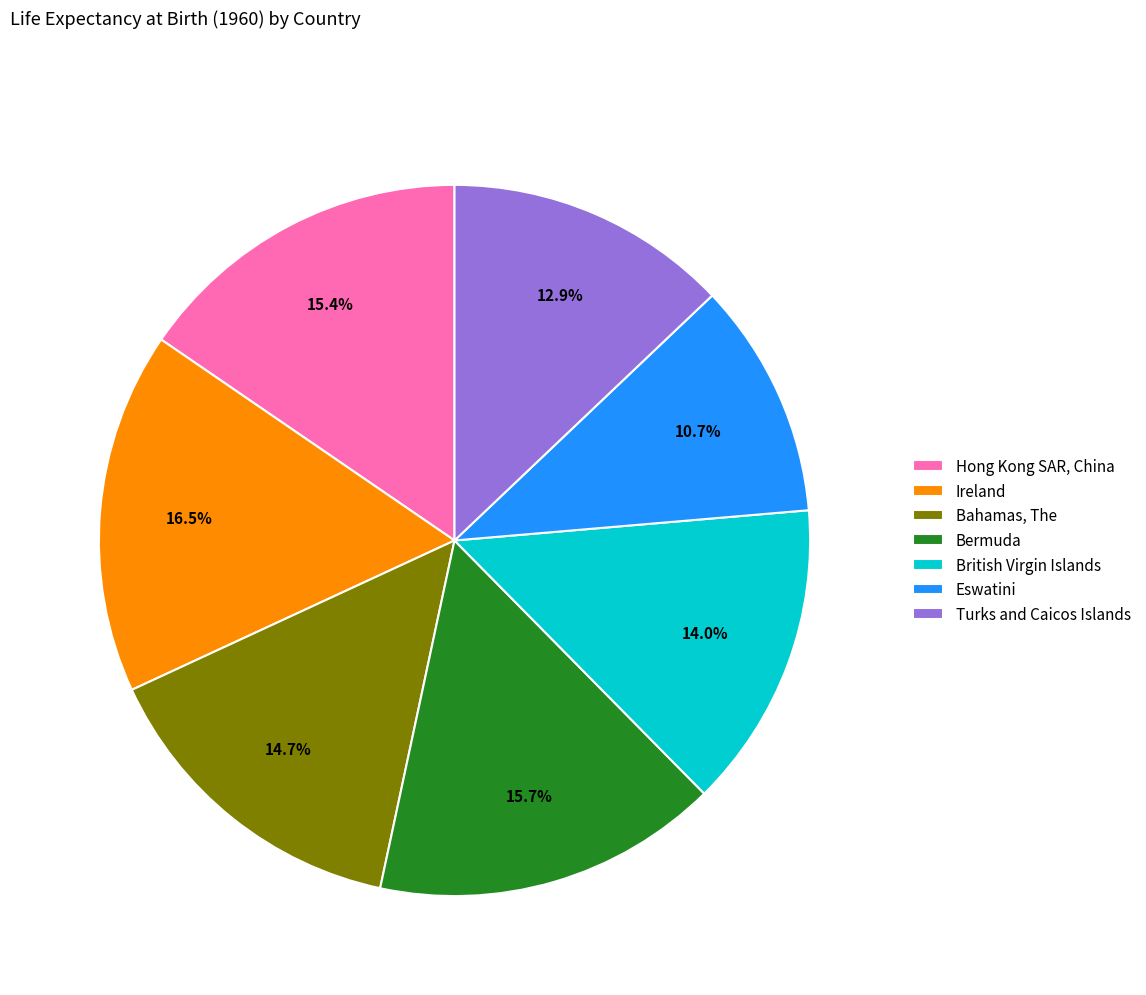

Which slice is the smallest?

Eswatini